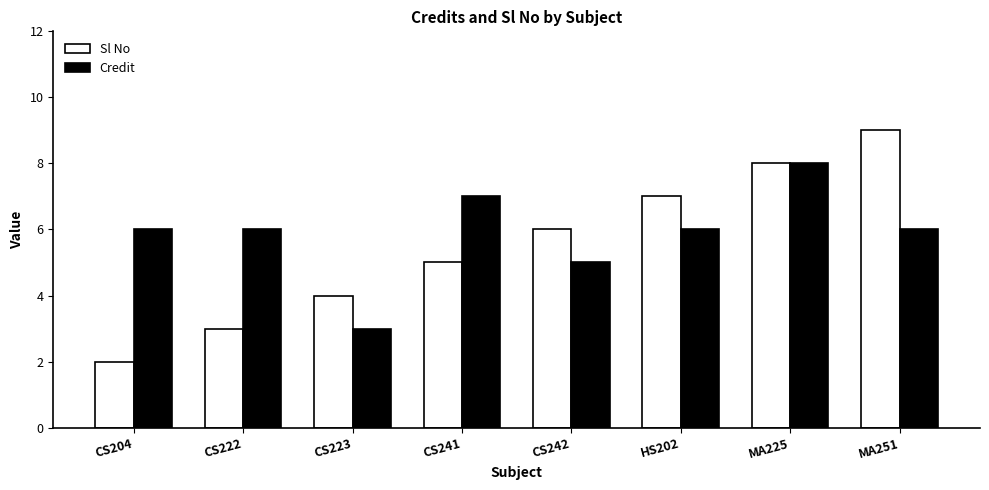

What is the label of the 3rd bar from the right?

HS202